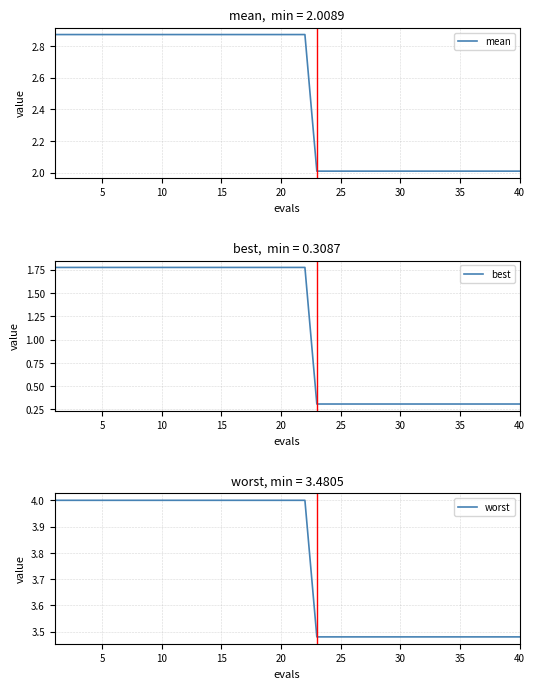

List the series in order of their overall mean, highest first.

worst, mean, best